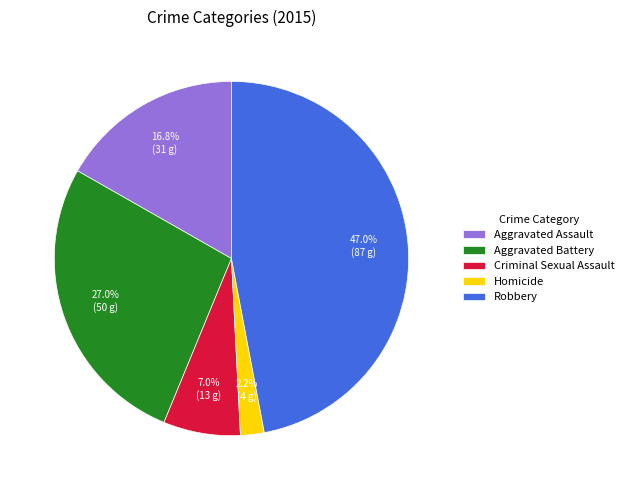

Rank the categories by value from lowest to highest.

Homicide, Criminal Sexual Assault, Aggravated Assault, Aggravated Battery, Robbery